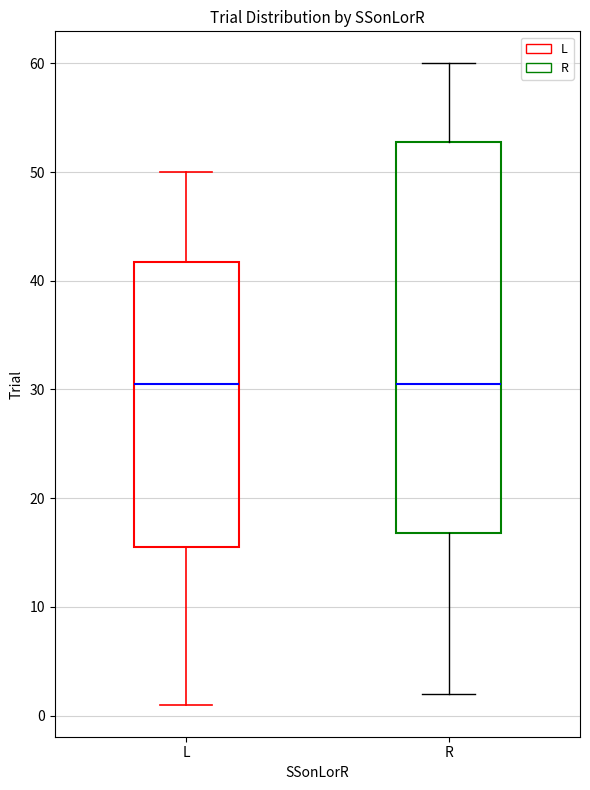

Reading left to right, transcribe this box plot: for each box, give where its median line is, the range the box spans, and where its two whiskers end, as read against the y-axis. The values are not printed on the chart, so give them approximately, as read against the axis.

L: median 31, box 16 to 42, whiskers 1 to 50
R: median 31, box 17 to 53, whiskers 2 to 60